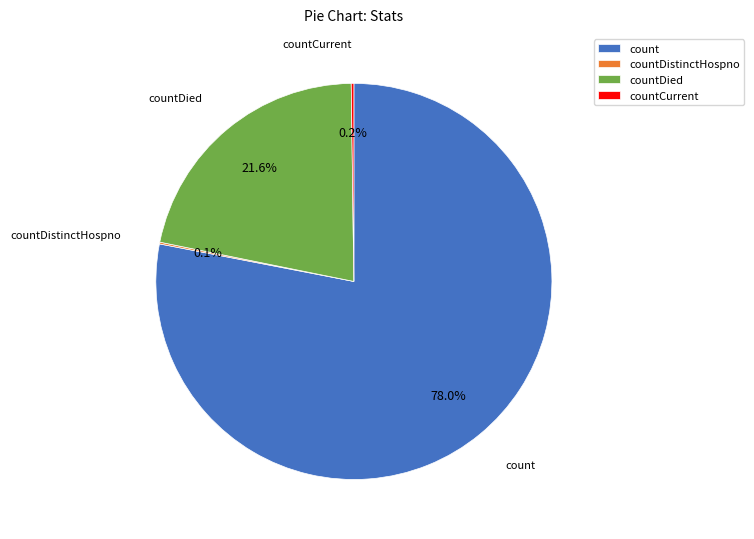

Is it true that count is 90% of the pie?

False